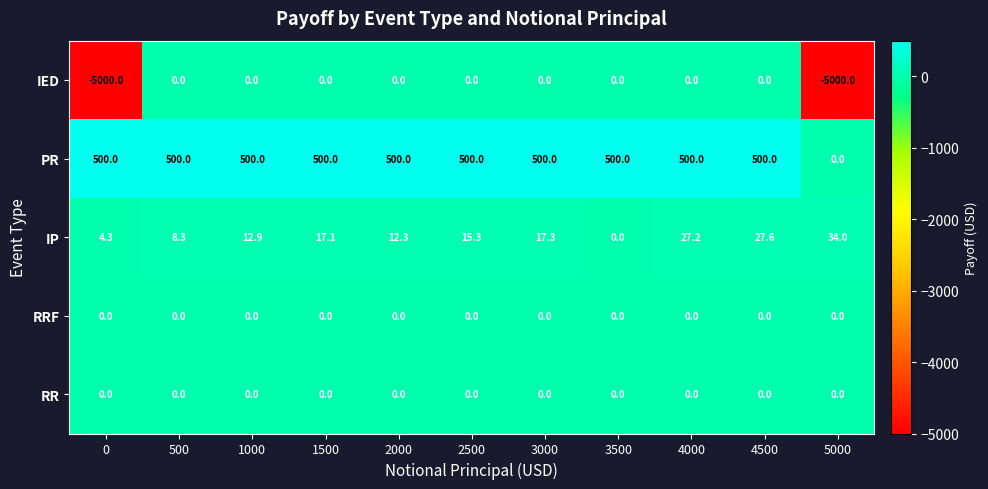

True or false: IED has a value of -5000.0 at 5000.

True